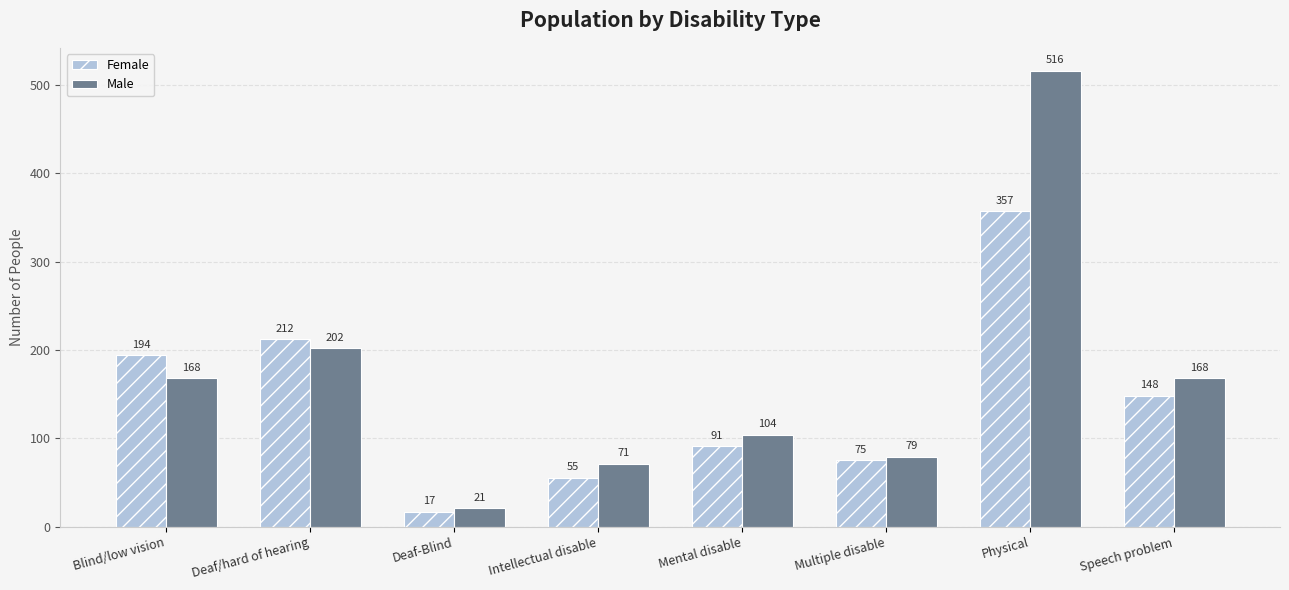

Is the value of Male at Physical greater than the value of Female at Physical?

Yes